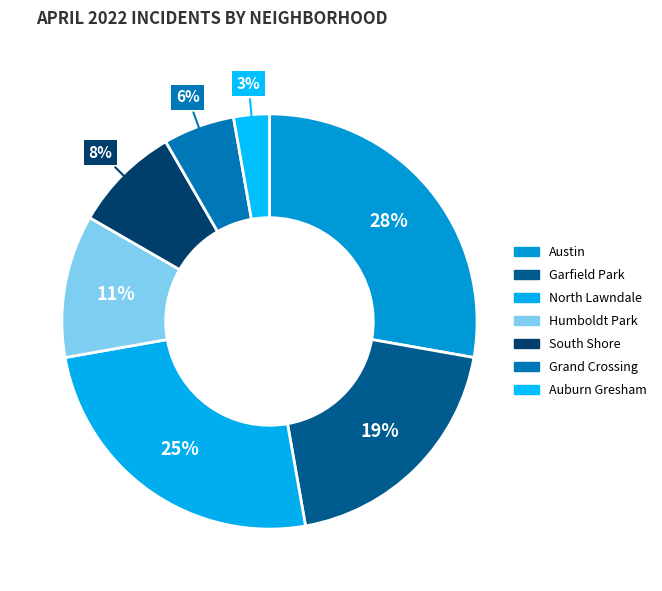

How many slices are in this pie chart?

7